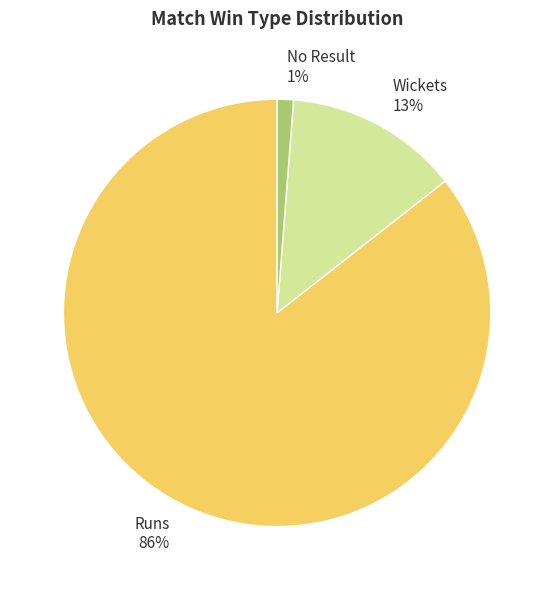

Which category has the smallest portion of the pie?

No Result 1%